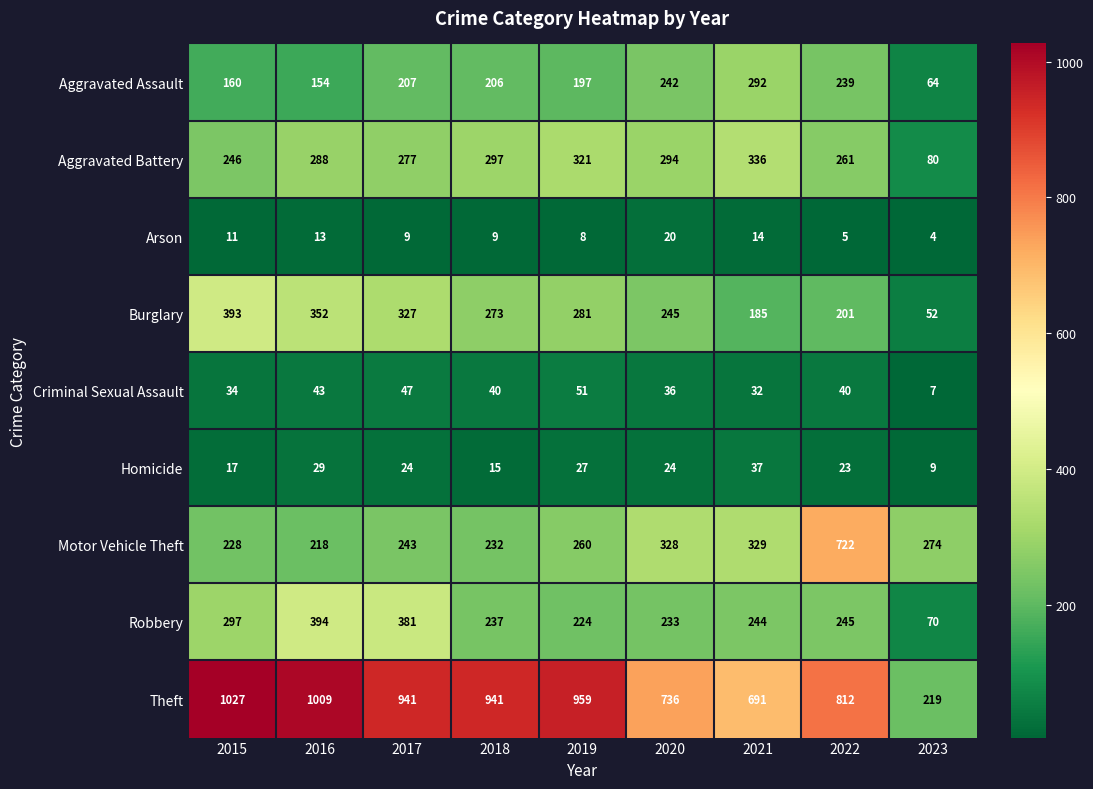

Which label corresponds to the largest value in the chart?

2015